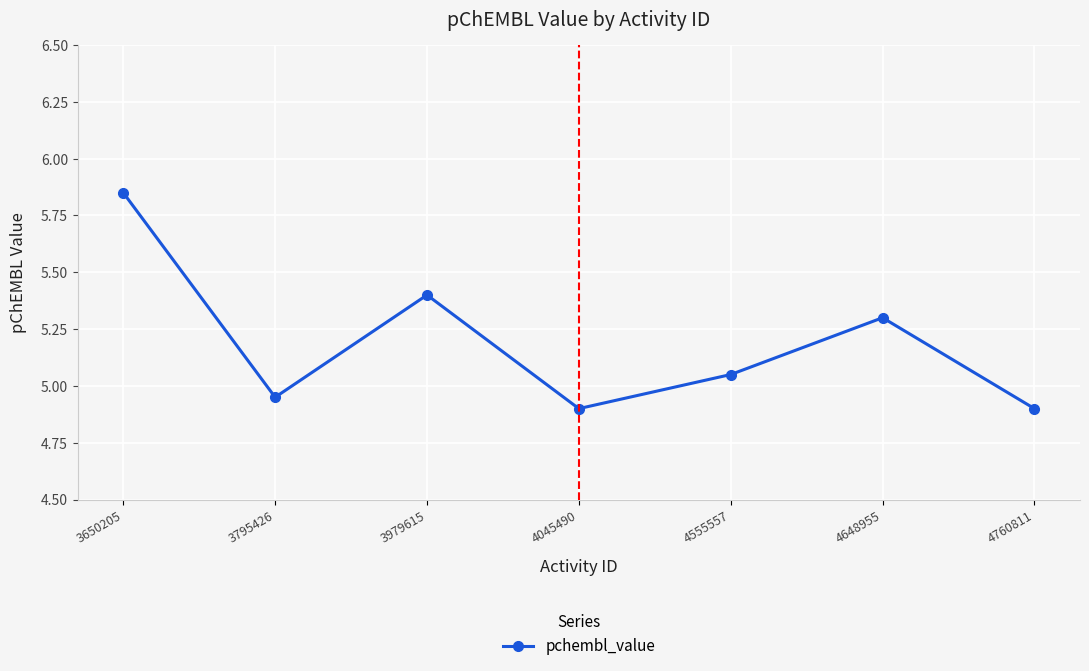

At which category does the chart reach its peak across all series?

3650205